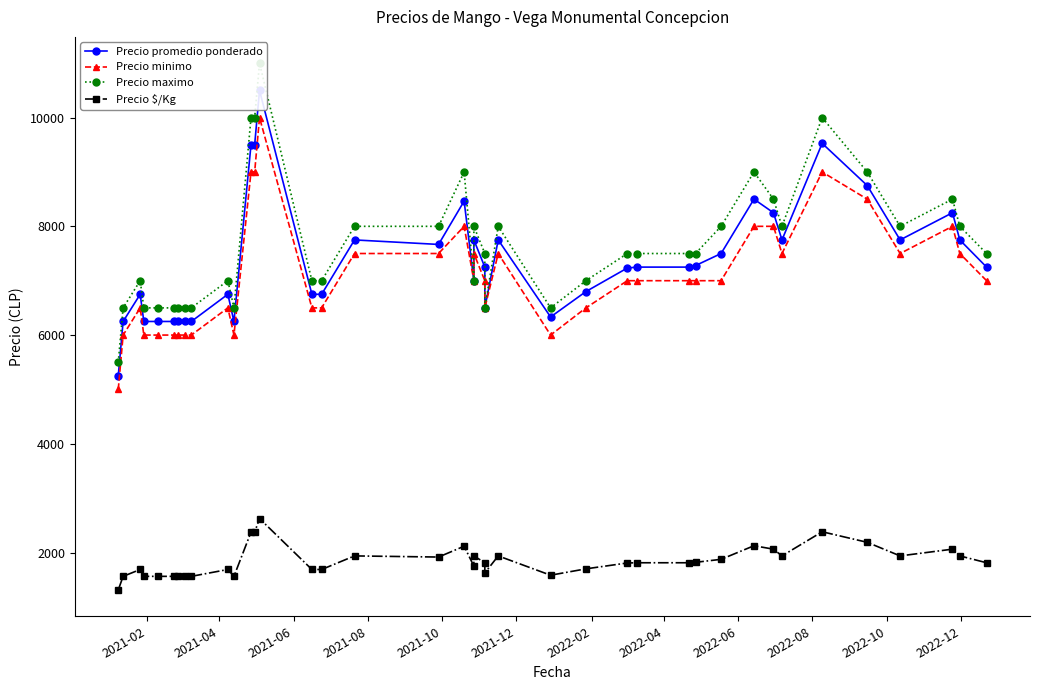

What is the difference between the second highest and second lowest values in the Precio $/Kg series?

820